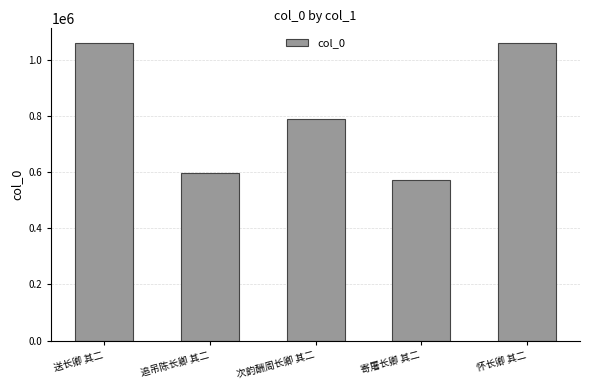

Between 送长卿 其二 and 追吊陈长卿 其二, which is larger?

送长卿 其二